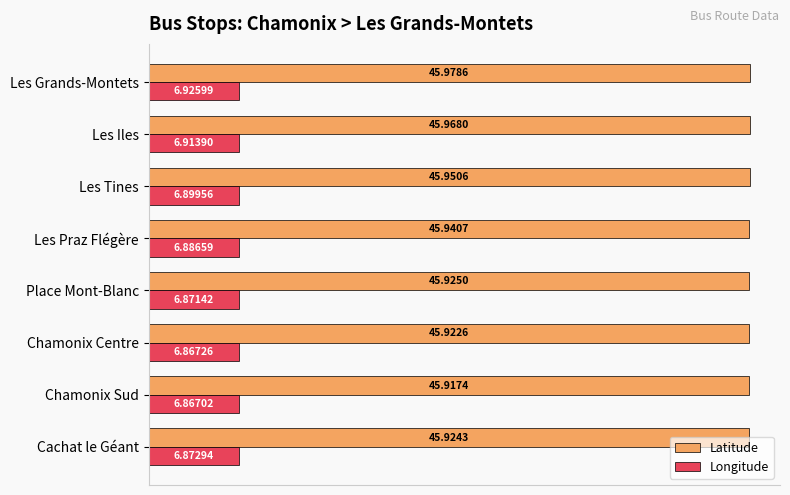

Is the value of Latitude at Les Iles greater than the value of Longitude at Place Mont-Blanc?

Yes